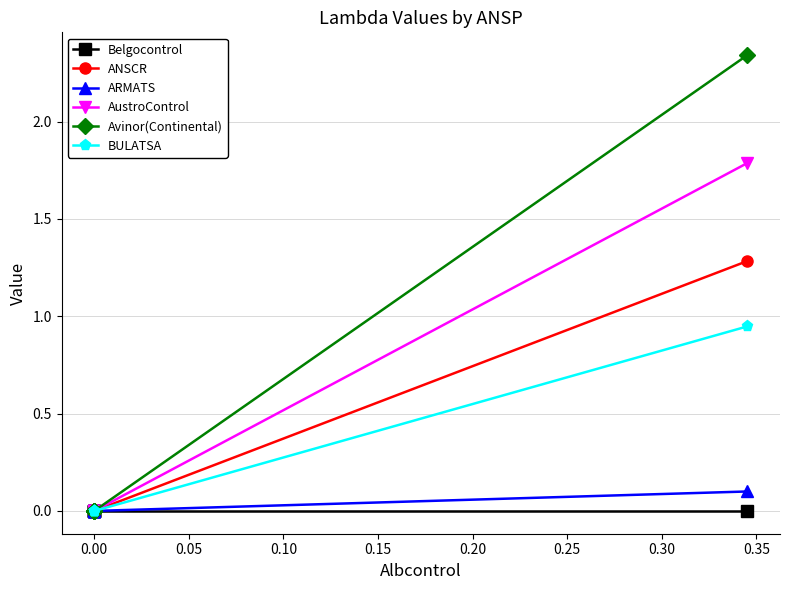

How many data points in ARMATS are above 0?

1